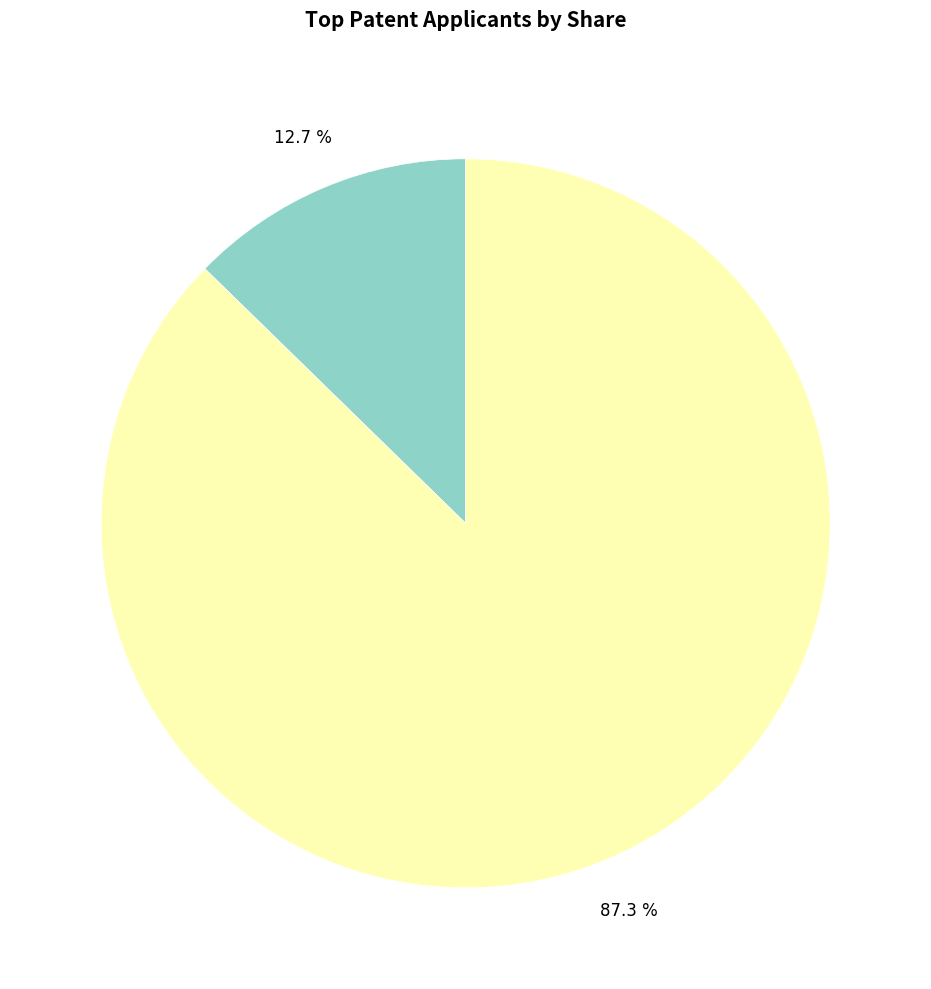

Is there any slice that represents more than half of the pie?

Yes